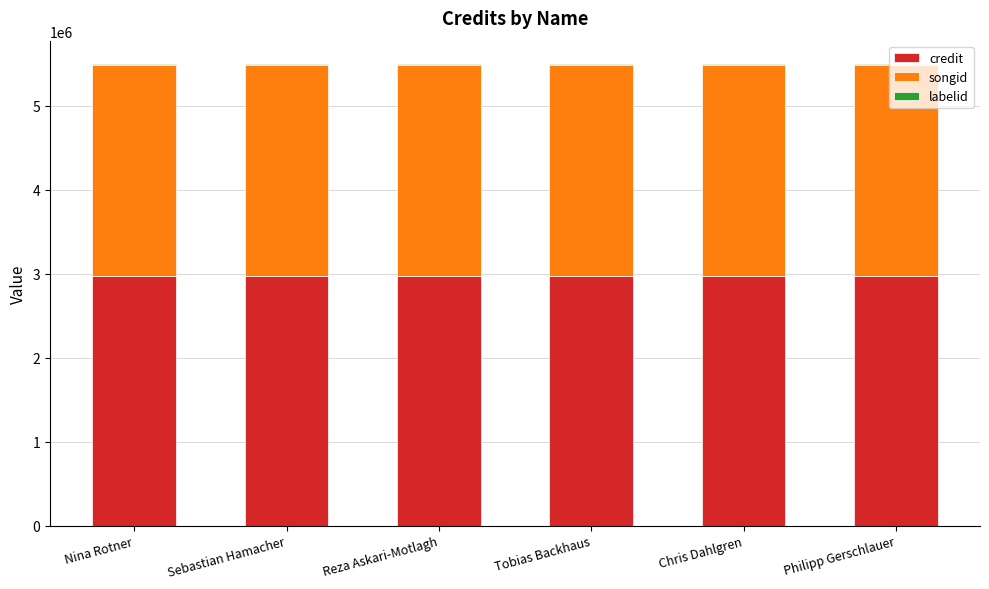

True or false: credit has a value of 2964557 at Nina Rotner.

True